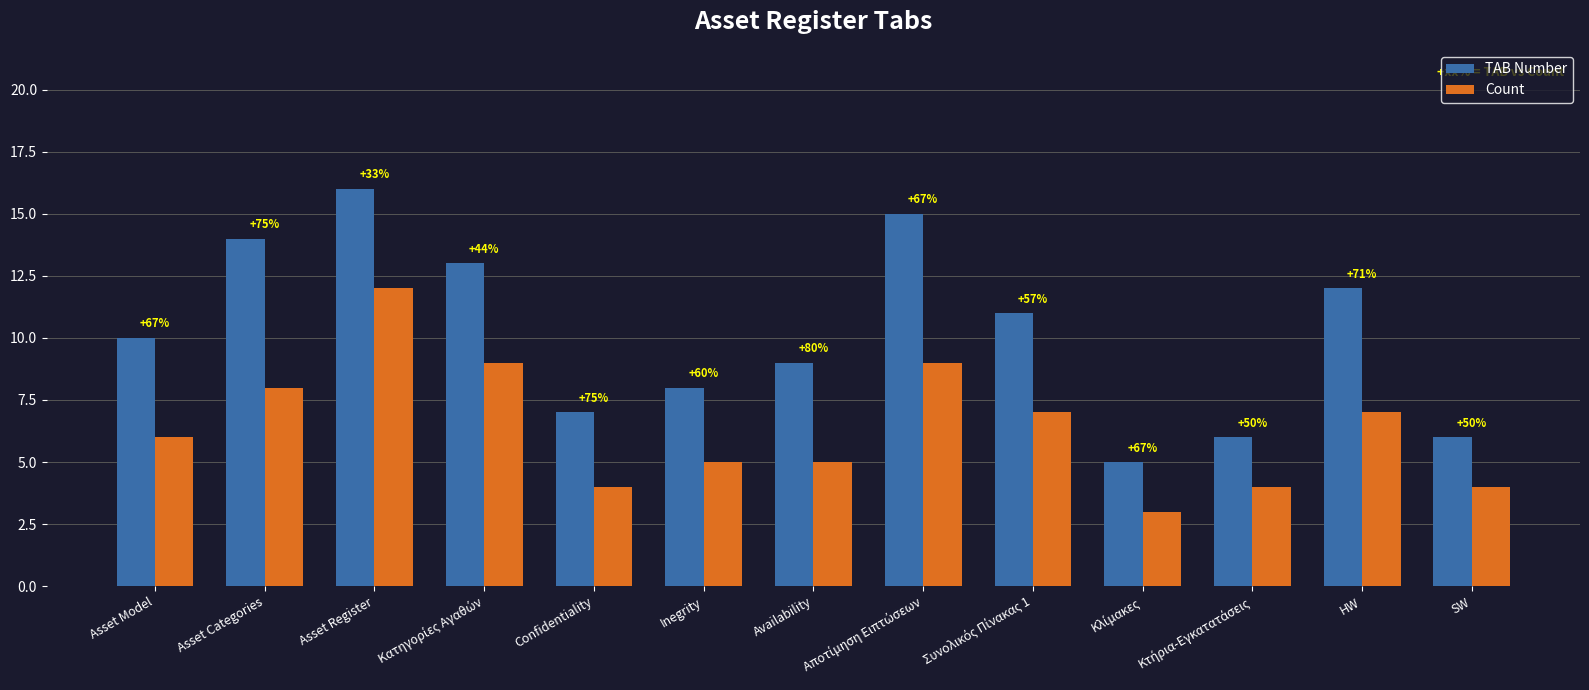

List the series in order of their peak value, highest first.

TAB Number, Count